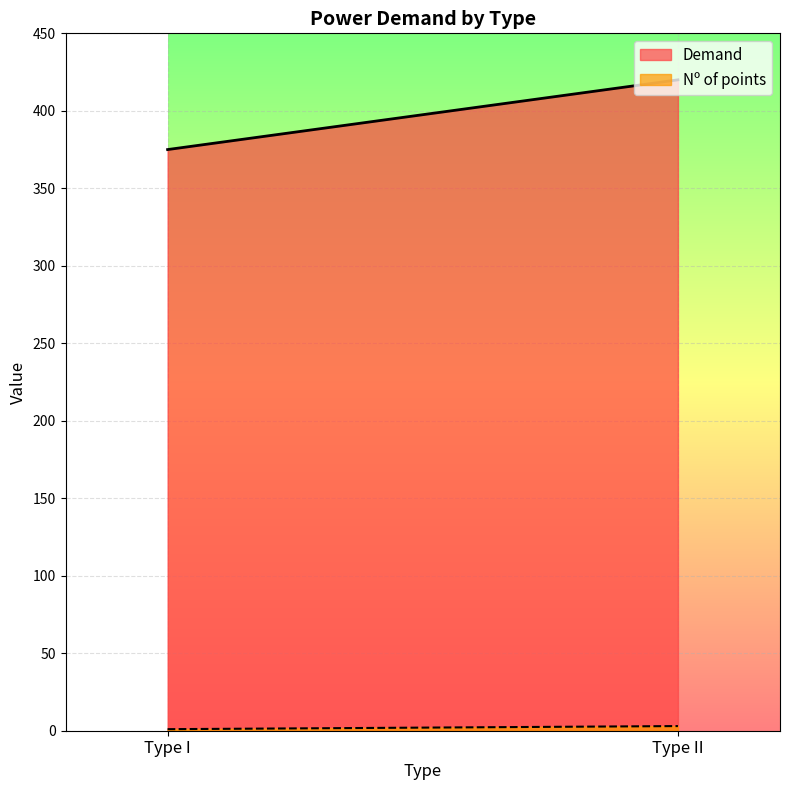

What is the label of the 2nd point from the left?

Type II